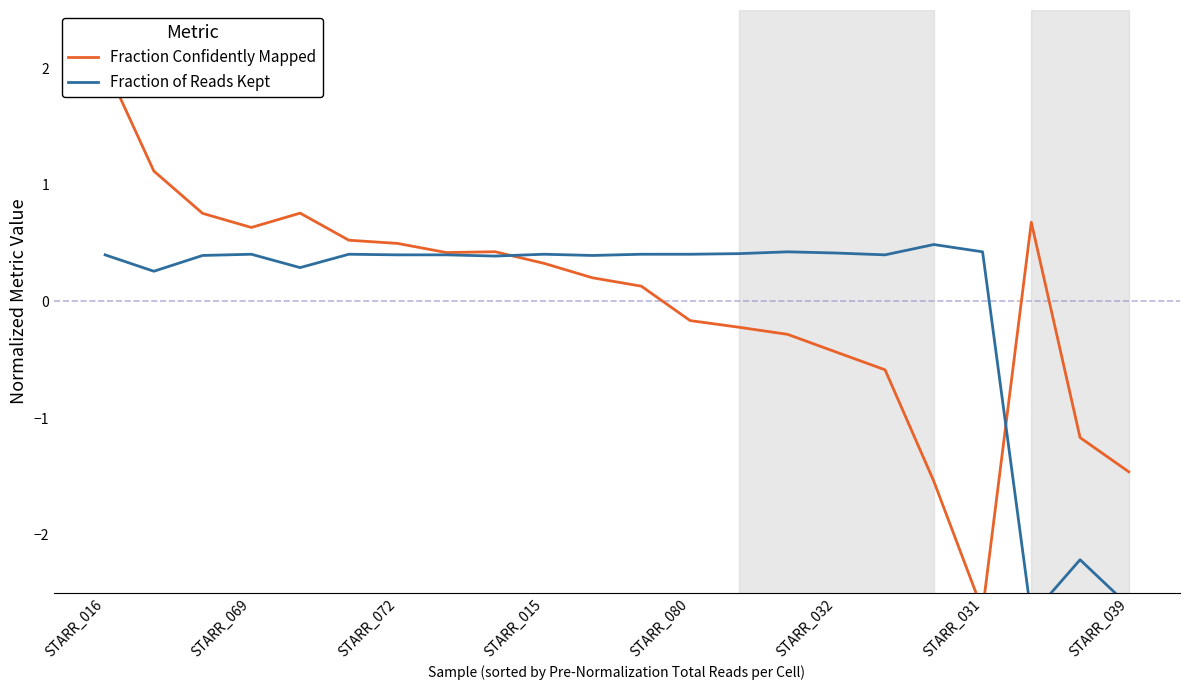

List the series in order of their overall mean, lowest first.

Fraction of Reads Kept, Fraction Confidently Mapped